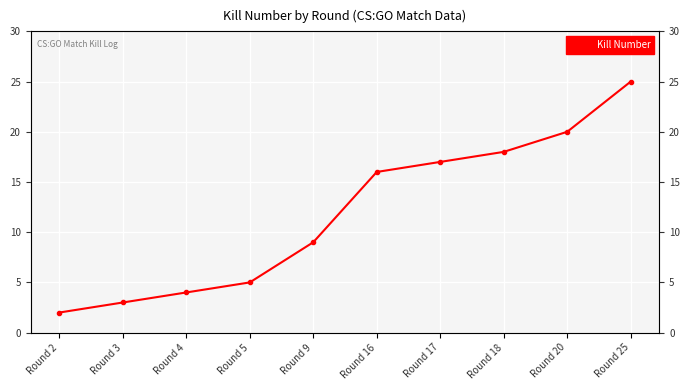

Approximately how many times larger is the value at Round 17 compared to Round 25?

0.7